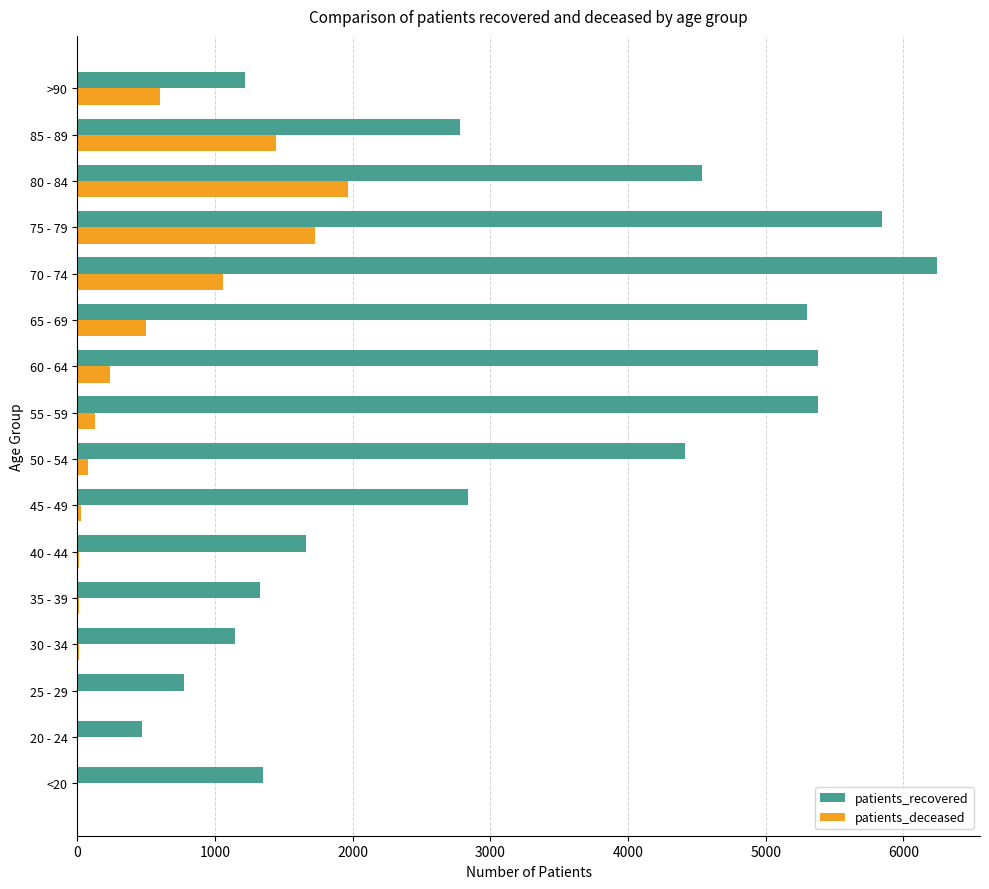

At which label is patients_deceased closest to 983?

70 - 74